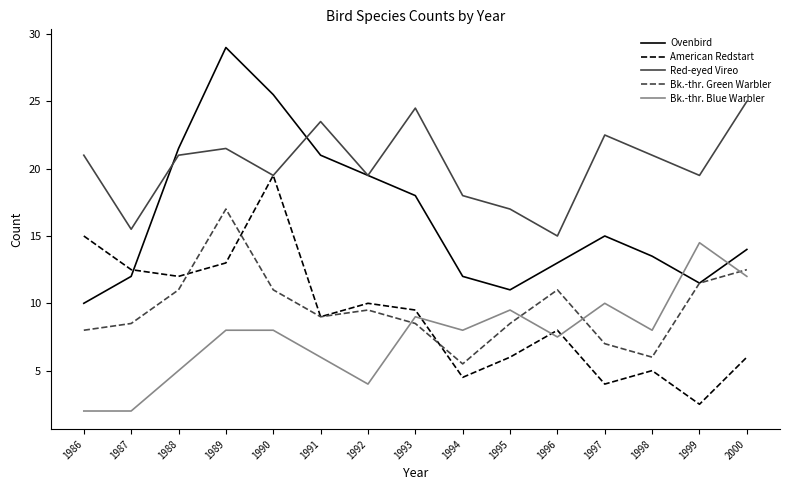

Is this an area chart (filled region under the line)?

No